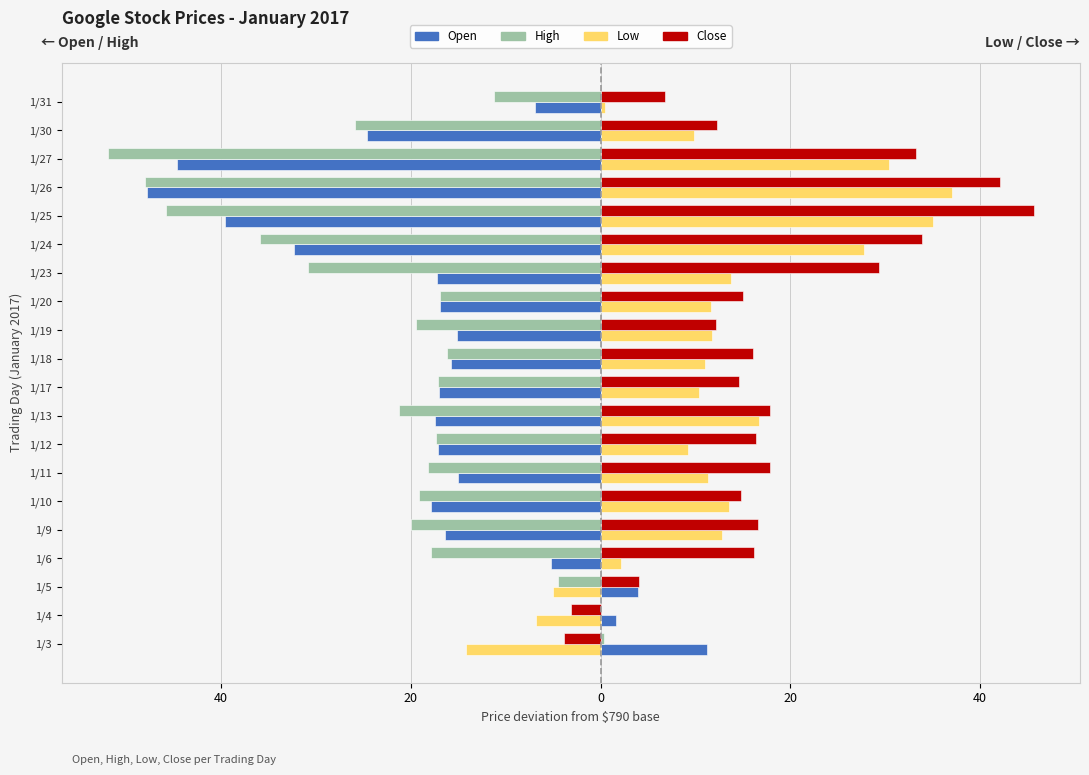

What are all the series names shown in the legend?

Open, High, Low, Close